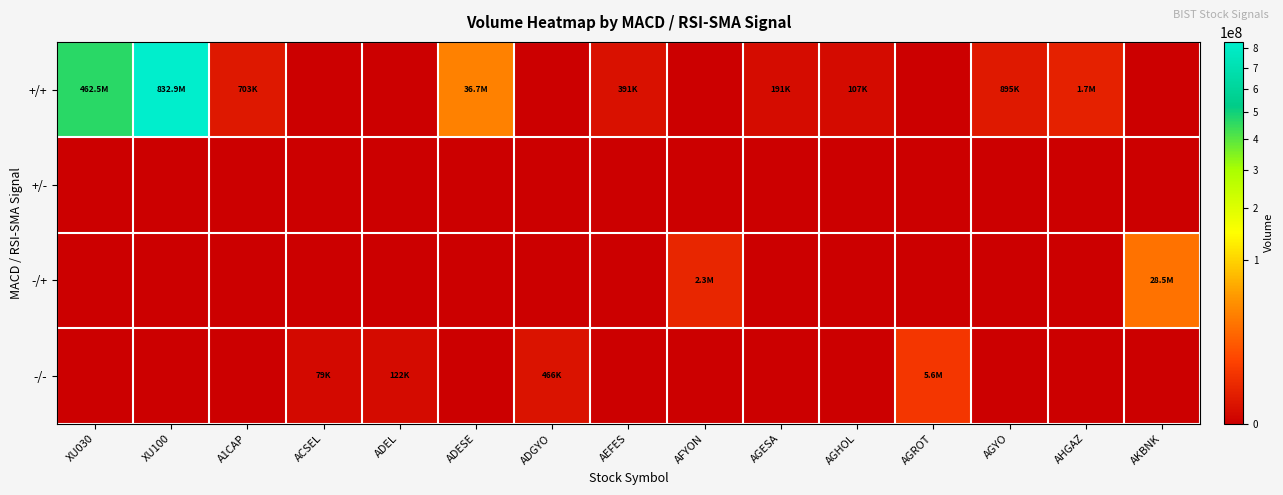

Count the number of data series in this chart.

4